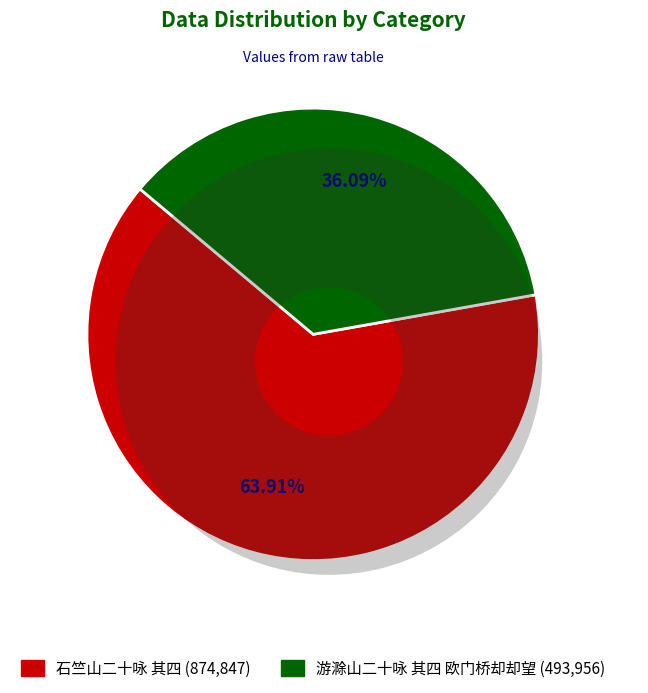

Which category accounts for the majority?

石竺山二十咏 其四